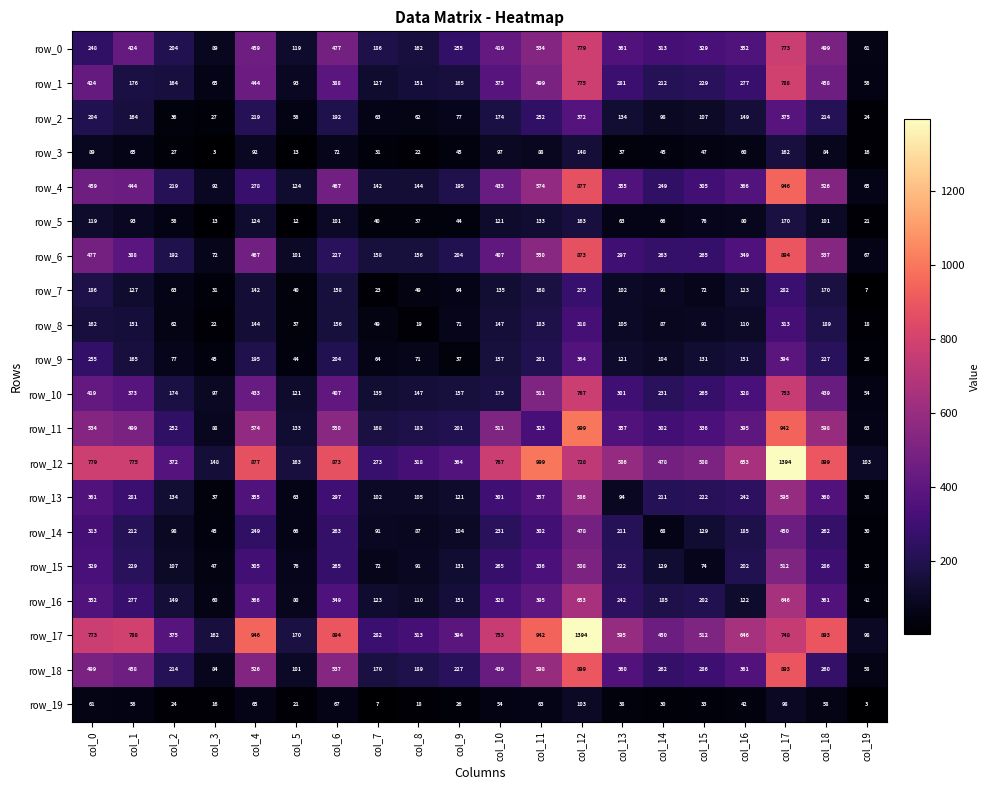

Is it true that row_1 equals 272 at col_2?

False